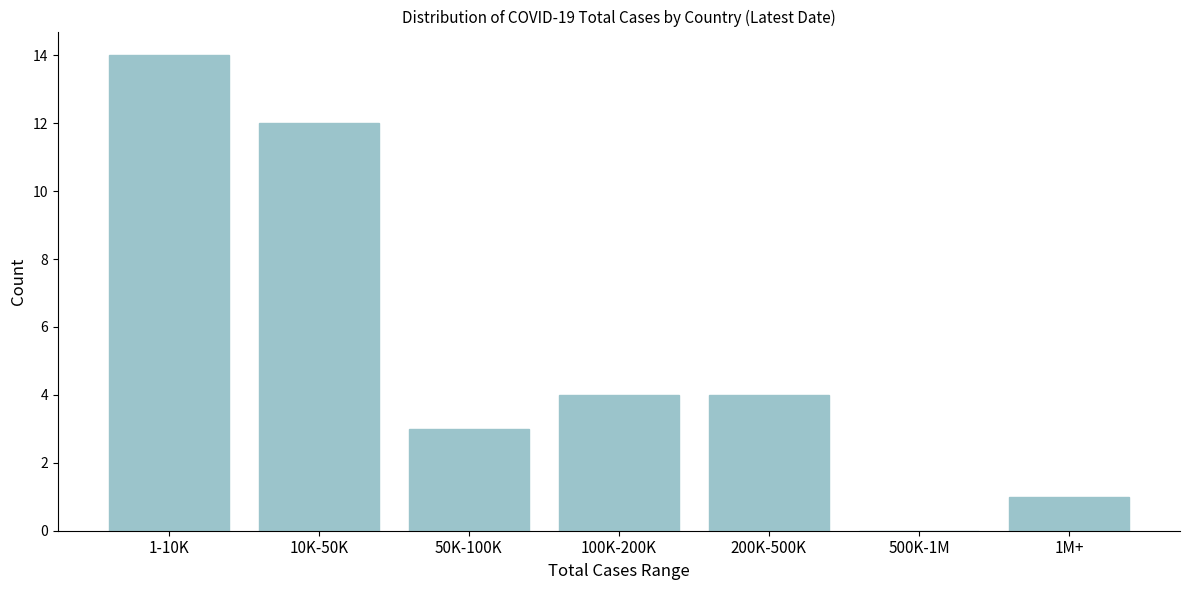

Reading right to left, extract all data points from this chart.

1M+=1	500K-1M=0	200K-500K=4	100K-200K=4	50K-100K=3	10K-50K=12	1-10K=14